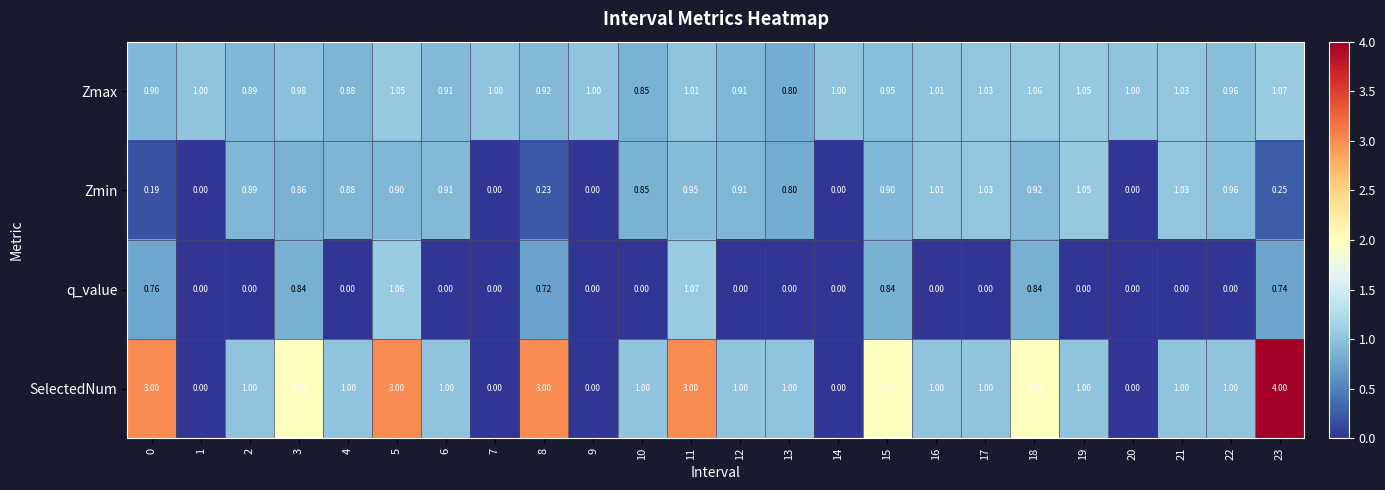

Rank the series by their average value, from lowest to highest.

q_value, Zmin, Zmax, SelectedNum